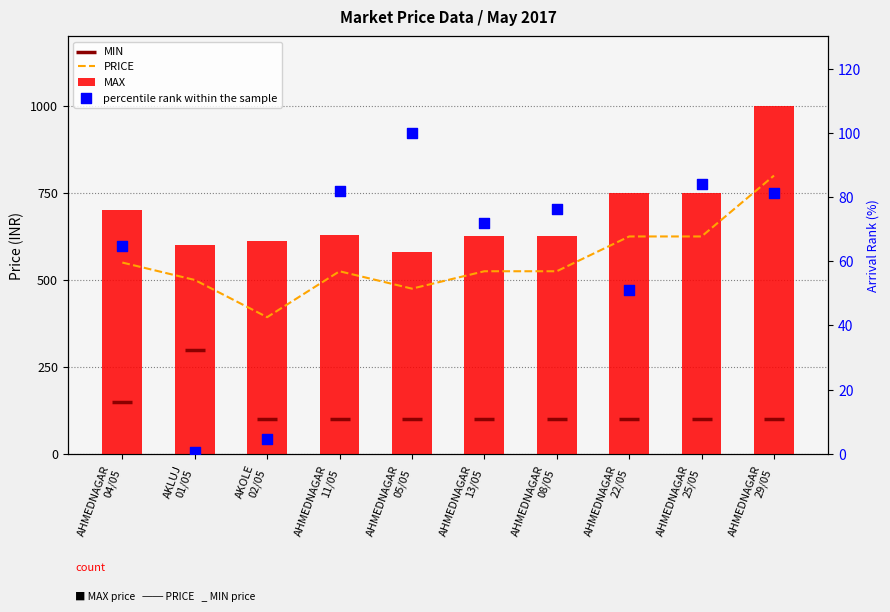

What are all the series names shown in the legend?

PRICE, MAX, MIN, percentile rank within the sample